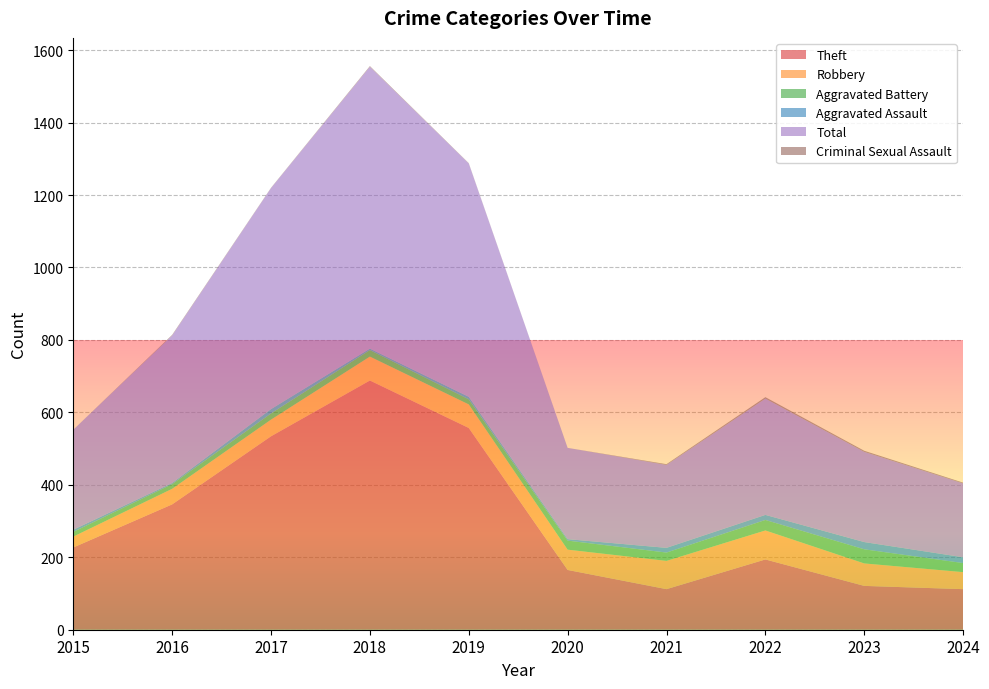

Reading left to right, extract all data points from this chart.

Theft: 2015=227	2016=346	2017=534	2018=688	2019=557	2020=165	2021=112	2022=194	2023=121	2024=112
Robbery: 2015=30	2016=43	2017=46	2018=66	2019=65	2020=56	2021=78	2022=80	2023=62	2024=47
Aggravated Battery: 2015=13	2016=13	2017=17	2018=18	2019=14	2020=25	2021=23	2022=29	2023=39	2024=25
Aggravated Assault: 2015=6	2016=3	2017=12	2018=4	2019=7	2020=4	2021=13	2022=14	2023=20	2024=16
Total: 2015=276	2016=407	2017=610	2018=778	2019=644	2020=252	2021=229	2022=321	2023=249	2024=204
Criminal Sexual Assault: 2015=0	2016=2	2017=1	2018=2	2019=1	2020=0	2021=2	2022=4	2023=3	2024=2